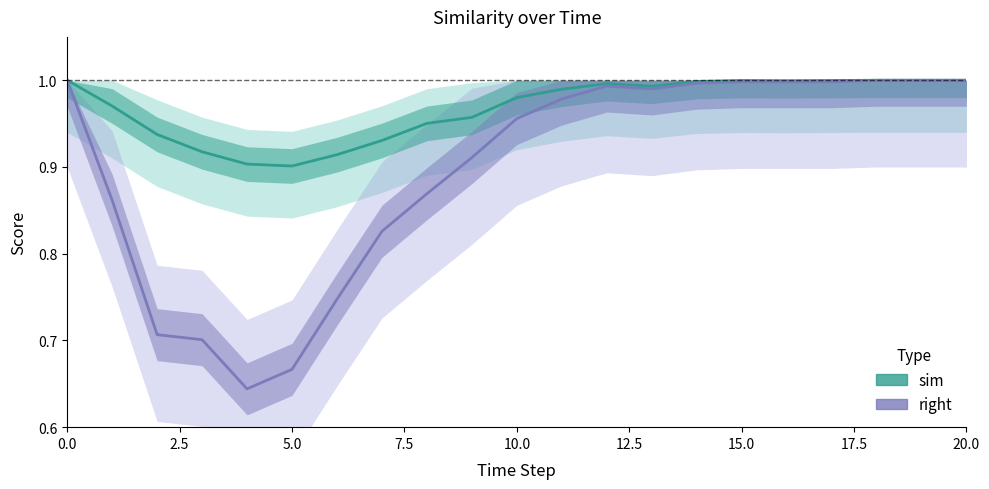

What are all the series names shown in the legend?

sim, right